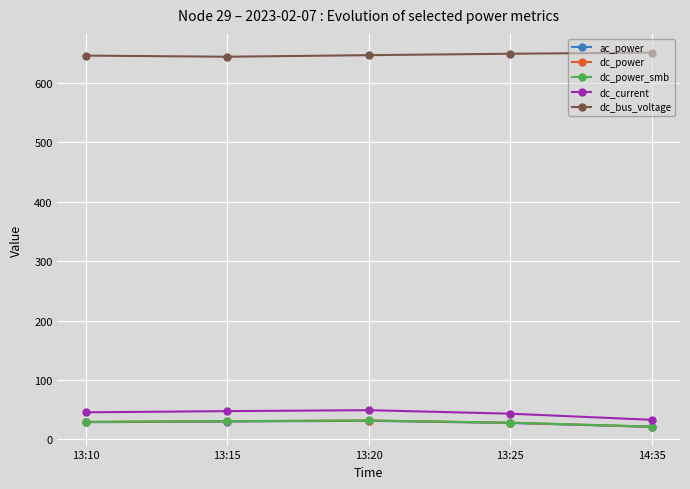

What is the difference between the ac_power values at 13:20 and 13:25?

3.6